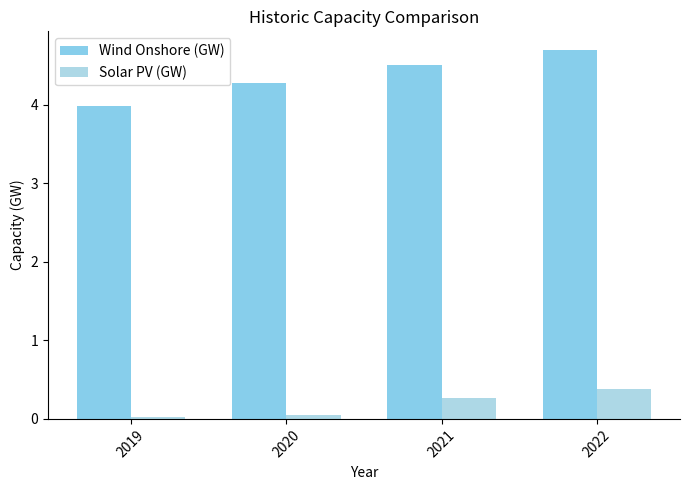

What is the sum of all Wind Onshore (GW) values?

17.5